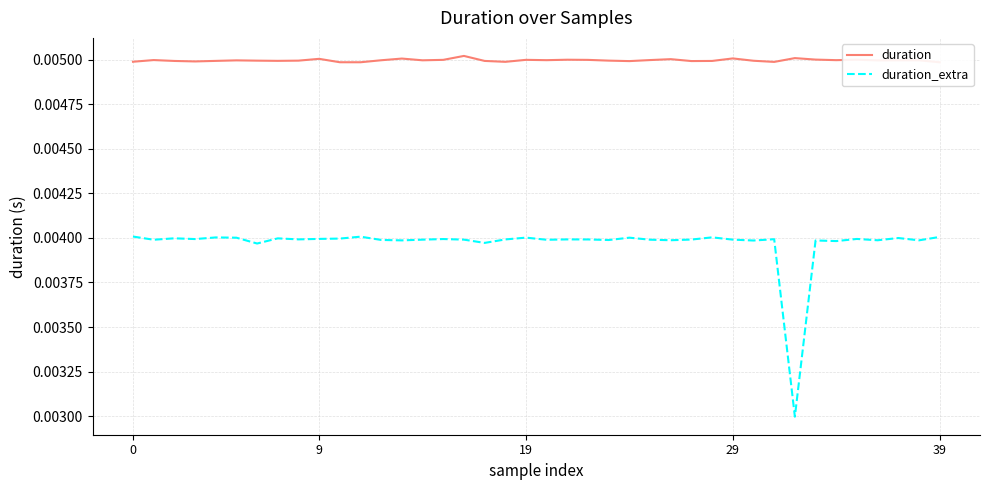

Which series changed the most between 33 and 38?

duration